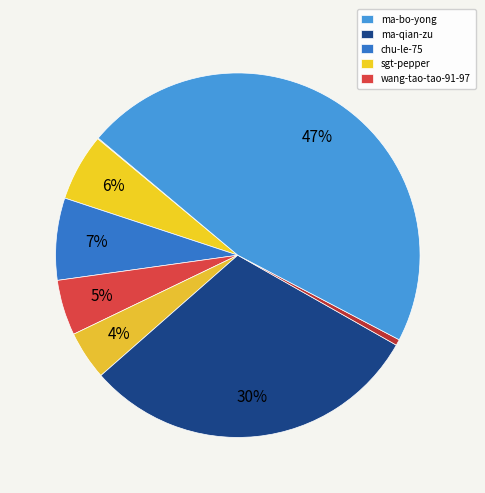

Count the number of slices in the pie.

9